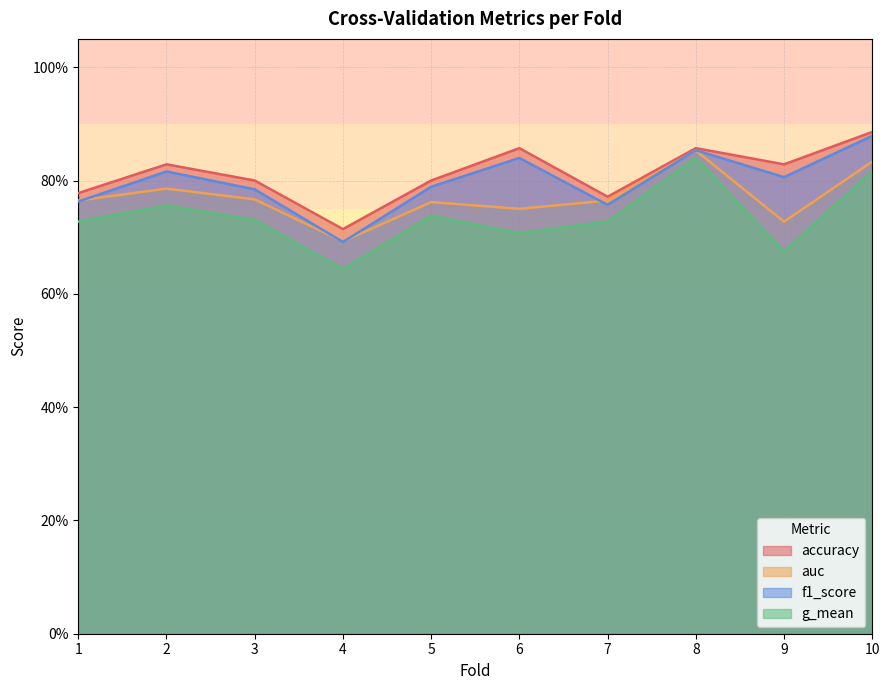

Between 6 and 7, which series saw the biggest shift?

accuracy